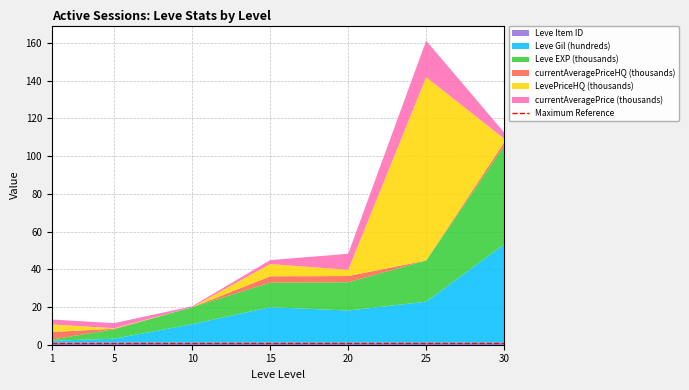

Reading left to right, what are all the values shown in this chart?

Leve Item ID: 1.0	1.0	1.0	1.0	1.0	1.0	1.0
Leve Gil (hundreds): 1.1	2.2	9.9	18.9	17.1	21.8	52.2
Leve EXP (thousands): 0.6	5.0	9.0	13.0	15.0	21.8	52.2
currentAveragePriceHQ (thousands): 4.0	0.3	0.0	3.3	3.3	0.0	1.9
LevePriceHQ (thousands): 4.0	0.3	0.0	6.5	3.3	97.1	1.9
currentAveragePrice (thousands): 2.6	2.7	0.5	2.1	8.5	19.4	3.3